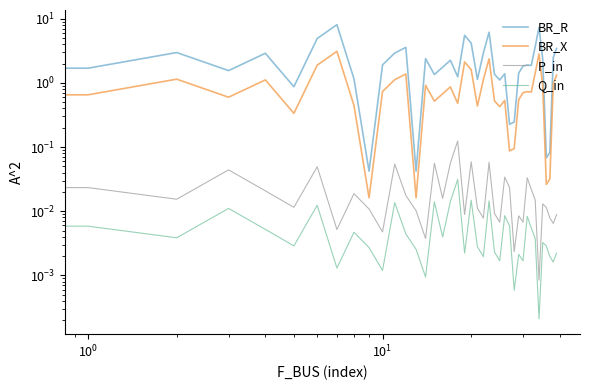

What is the difference between the maximum and minimum values in the BR_R series?

8.0